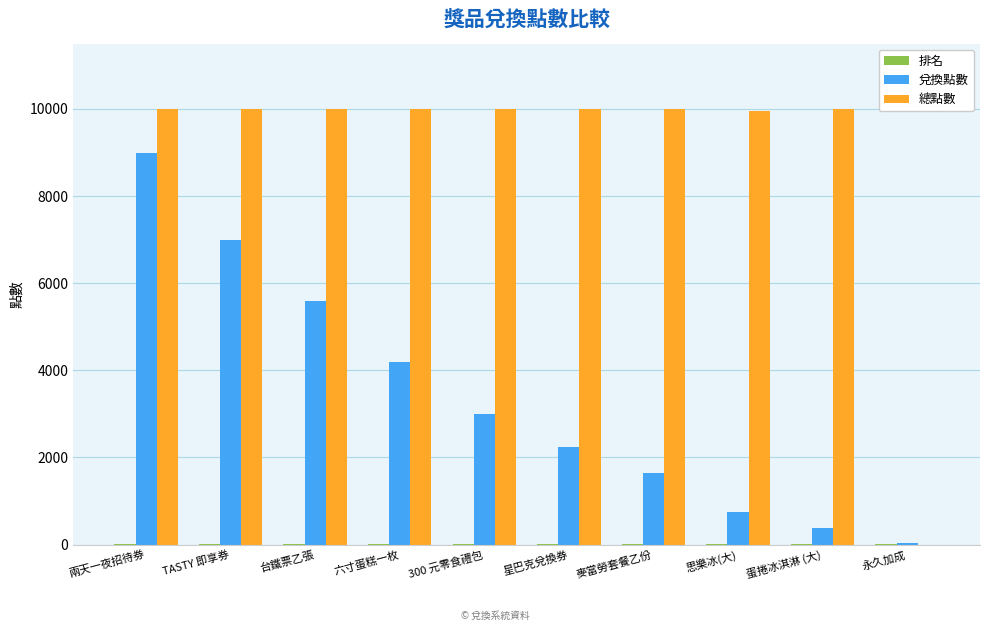

Read the 總點數 value at 六寸蛋糕一枚, to the nearest 100.

10000